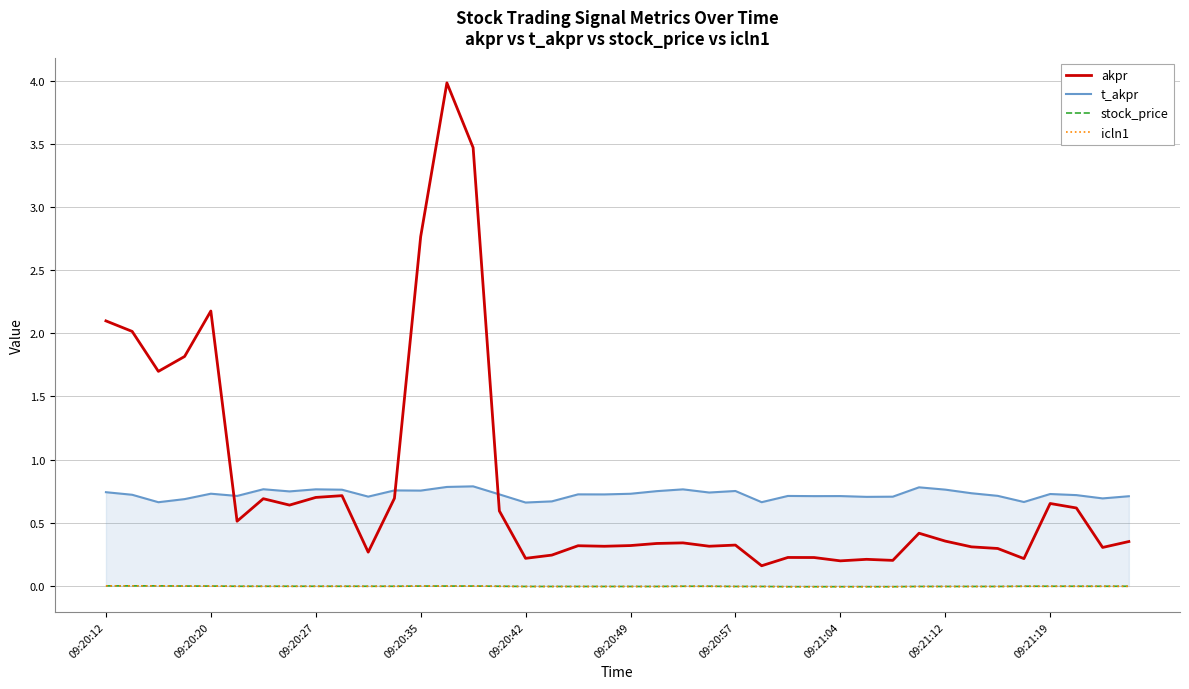

True or false: akpr and stock_price cross at least once.

False